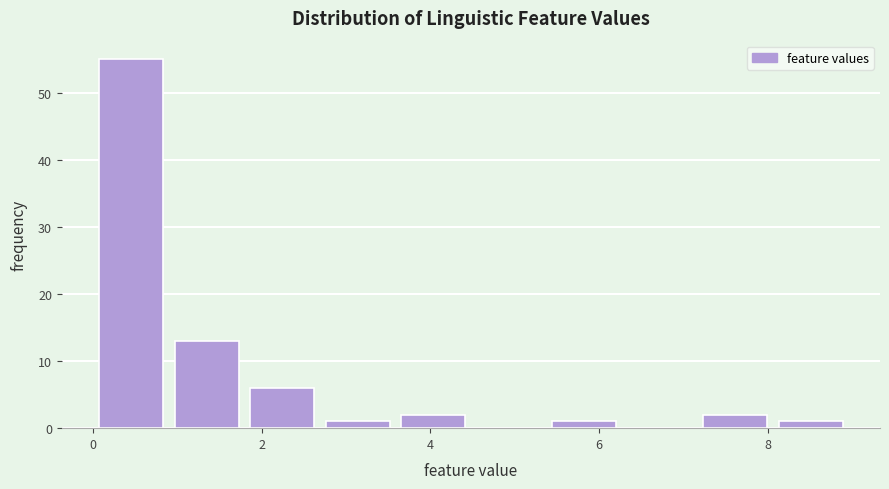

Reading left to right, transcribe this chart: for each bar, give the range it covers on the x-axis and its height. Neither the bar edges nor the heights are printed on the chart, so give them approximately, as read against the axes.

0.0 to 0.8: 55
0.8 to 1.8: 13
1.8 to 2.6: 6
2.6 to 3.6: 1
3.6 to 4.4: 2
4.4 to 5.4: 0
5.4 to 6.2: 1
6.2 to 7.2: 0
7.2 to 8.0: 2
8.0 to 9.0: 1